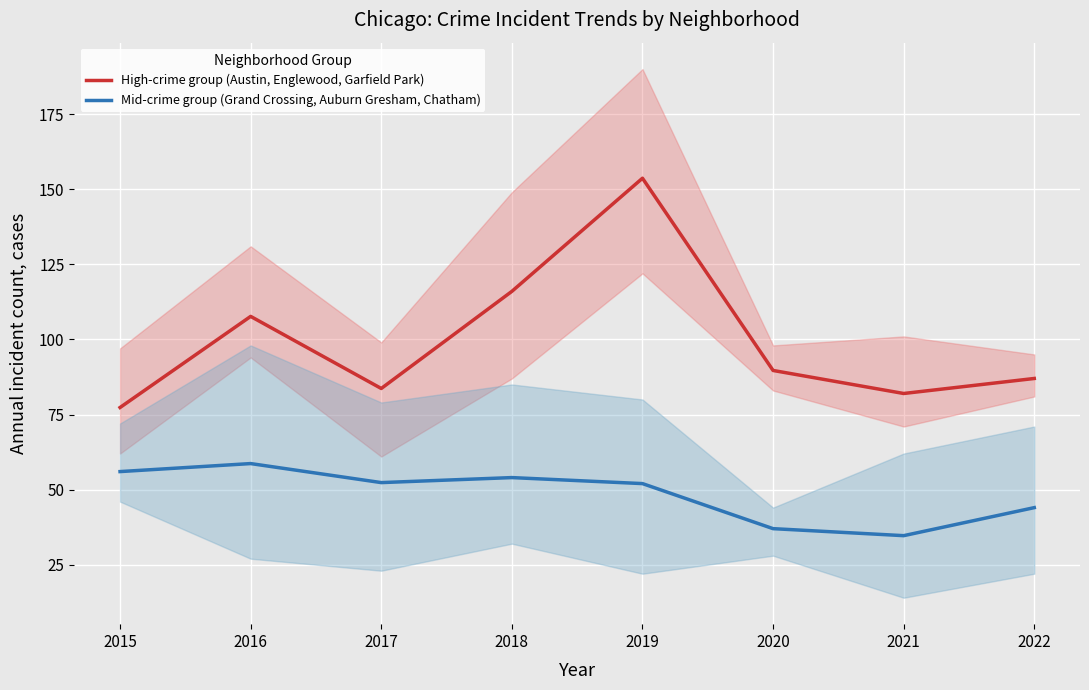

Between 2015 and 2018, which series saw the biggest shift?

High-crime group (Austin, Englewood, Garfield Park)